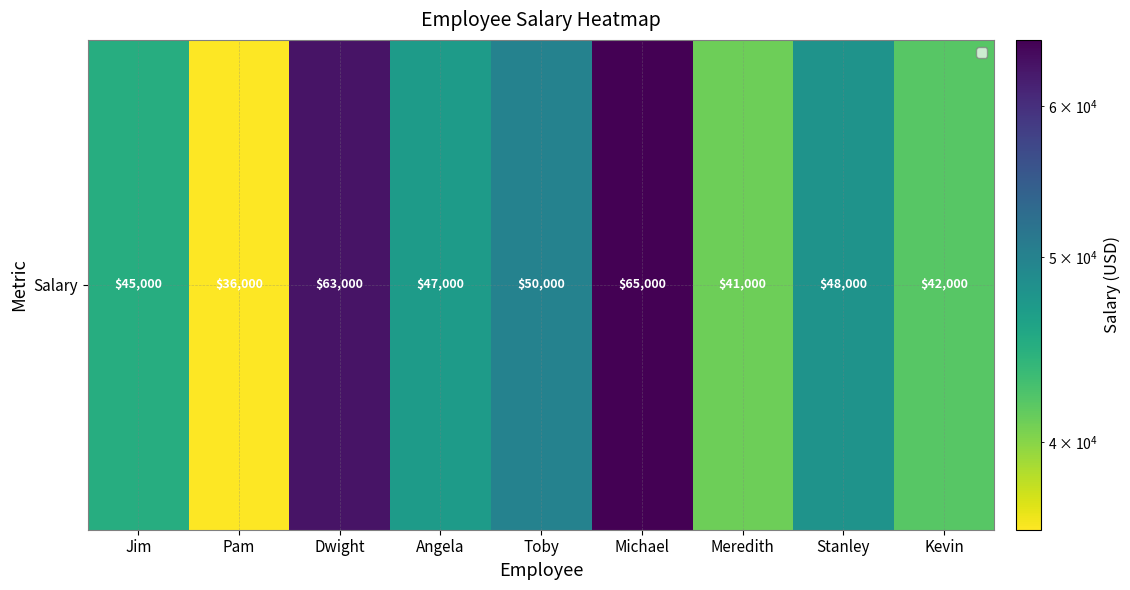

List the labels in order of value, largest first.

Michael, Dwight, Toby, Stanley, Angela, Jim, Kevin, Meredith, Pam